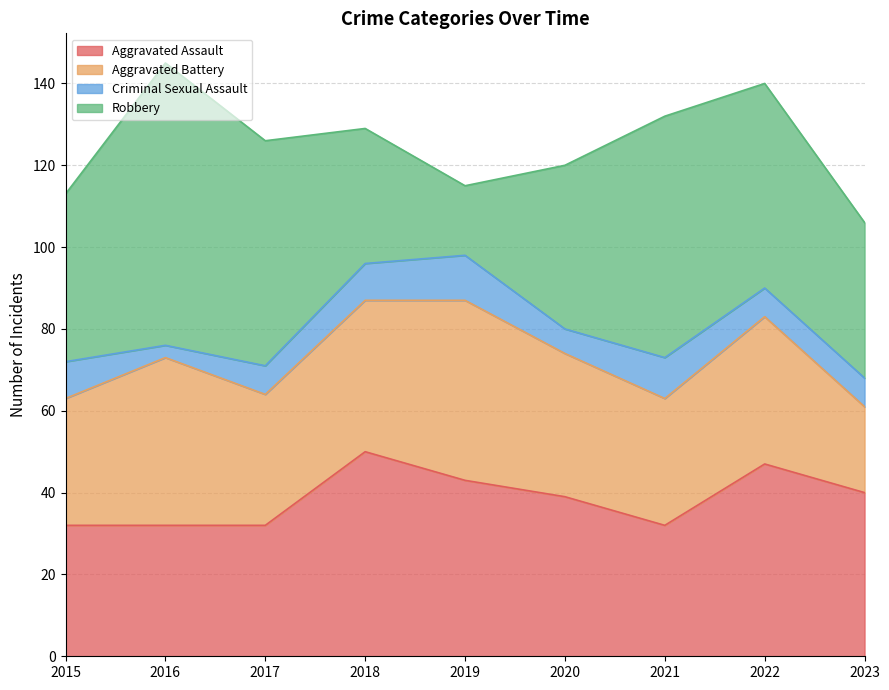

How many data points in Robbery are above 41?

4